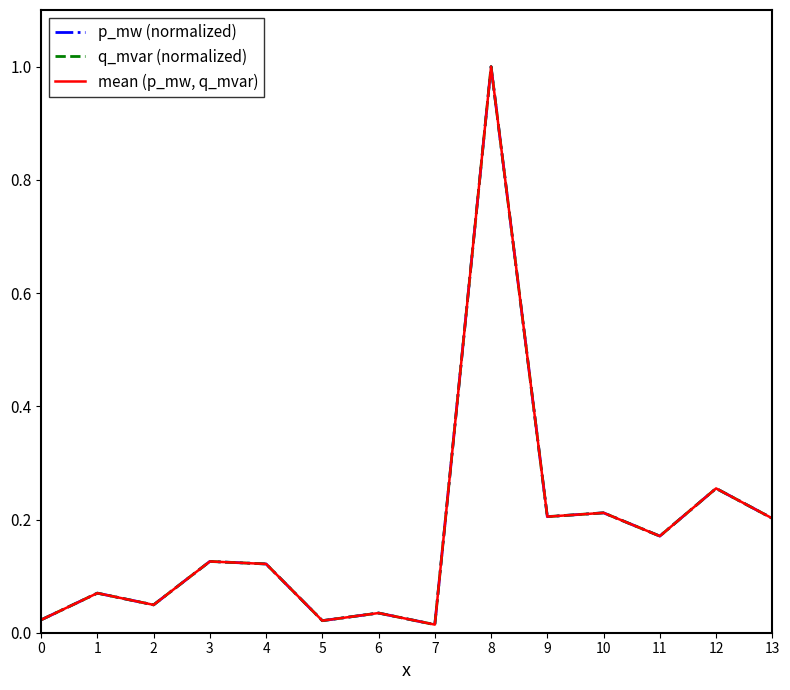

At which label does q_mvar (normalized) reach its peak?

8